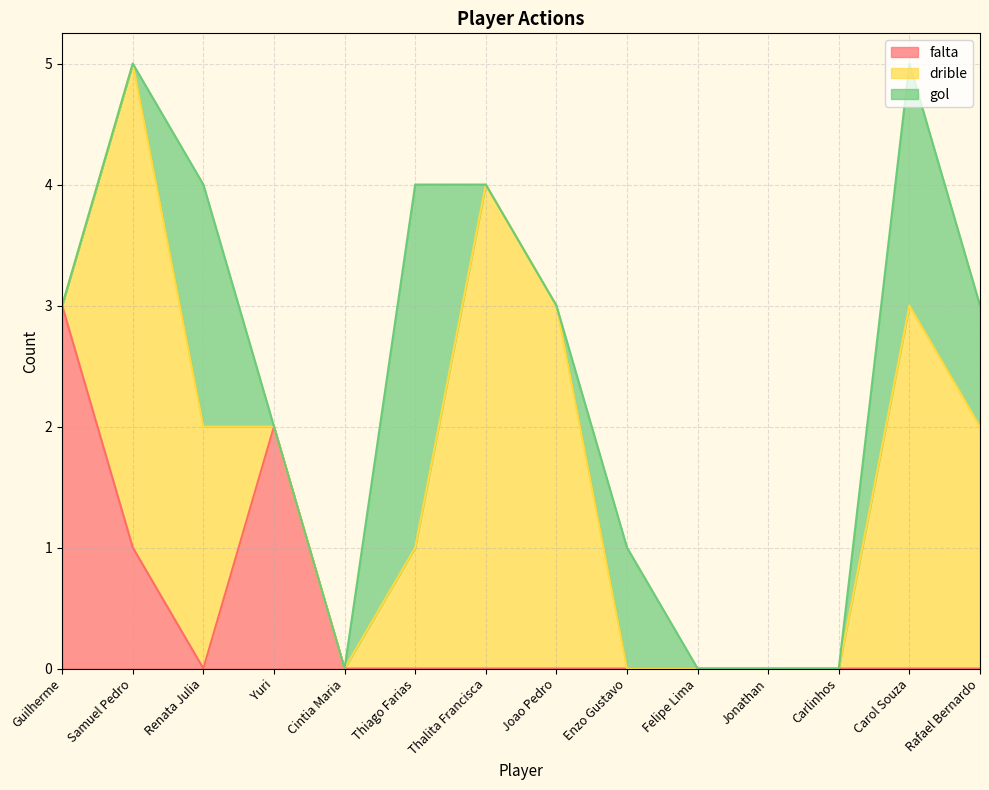

What is the value of the gol point at the 13th from the left?

2